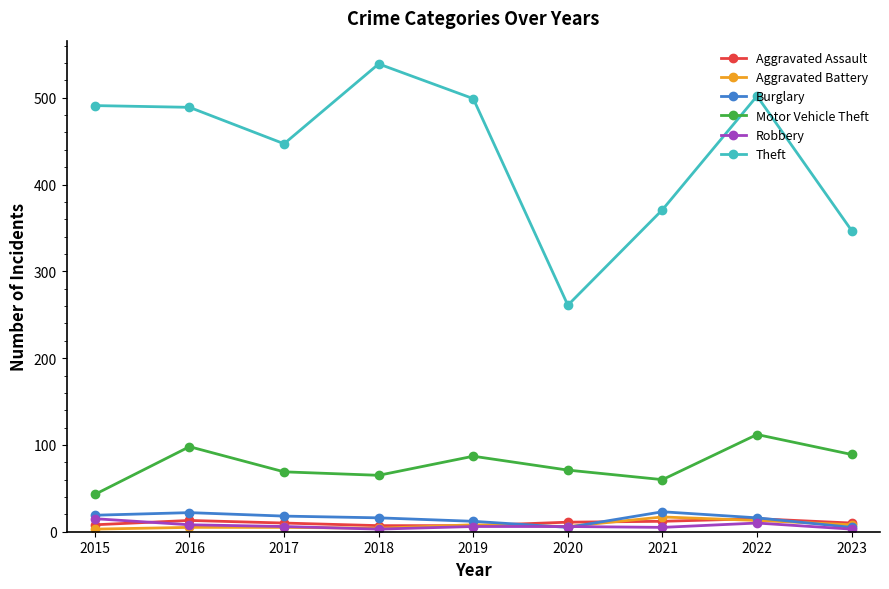

At which label does Motor Vehicle Theft reach its peak?

2022